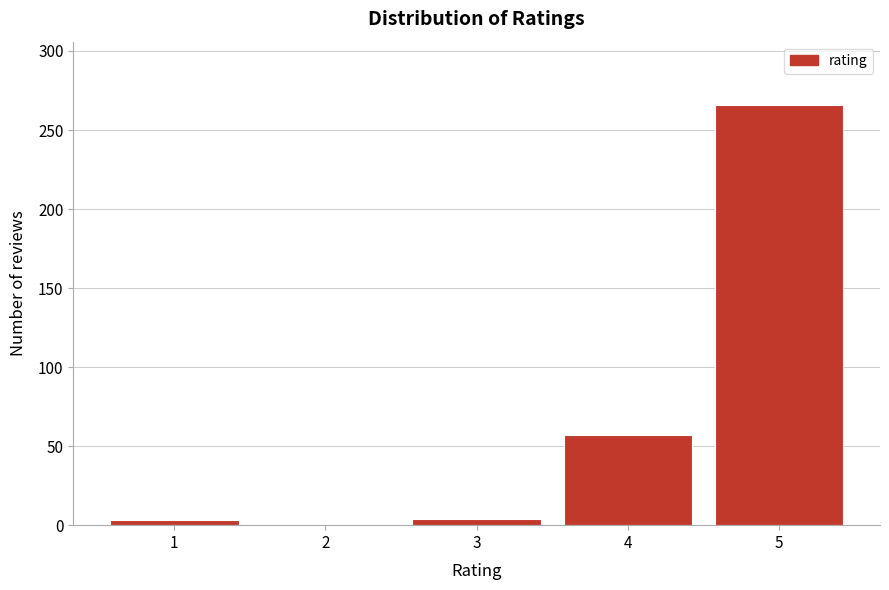

What is the sum of all values?

330